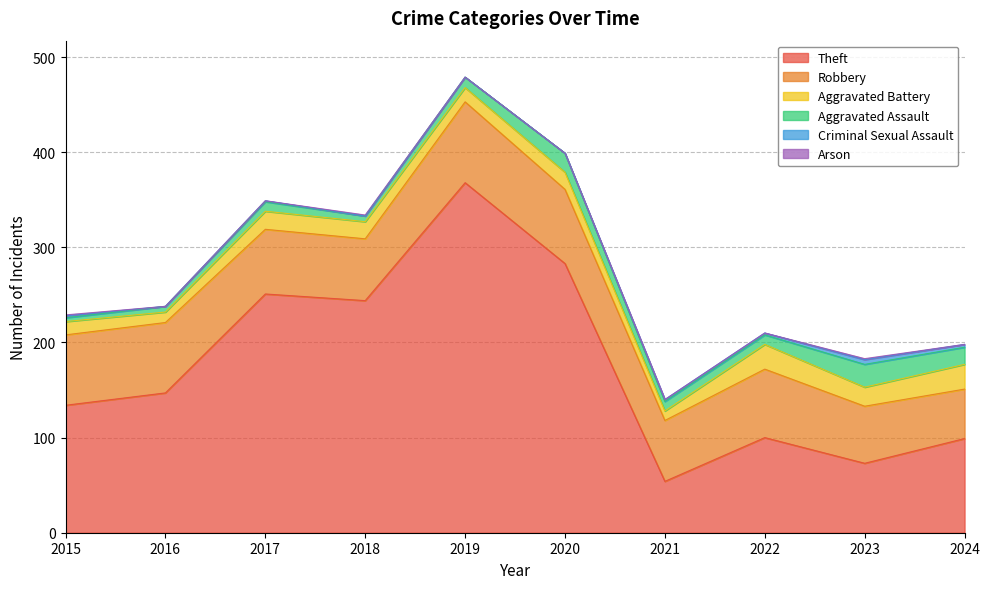

What is the difference between the maximum and minimum values in the Robbery series?

33